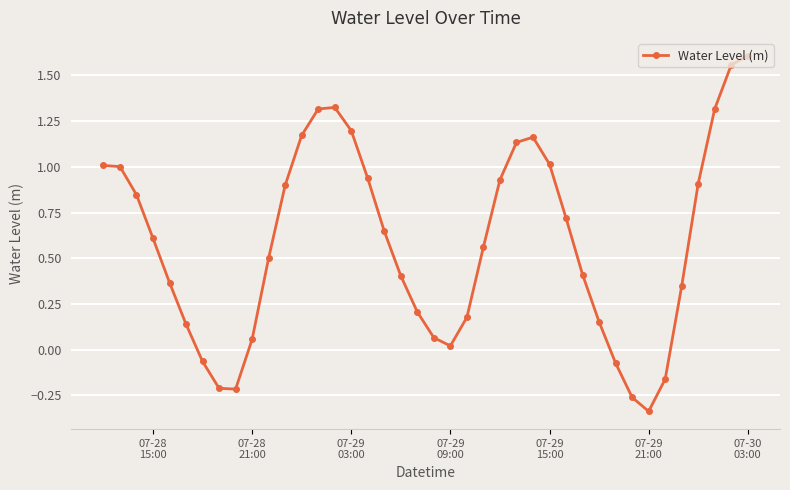

What is the sum of all values?

23.4